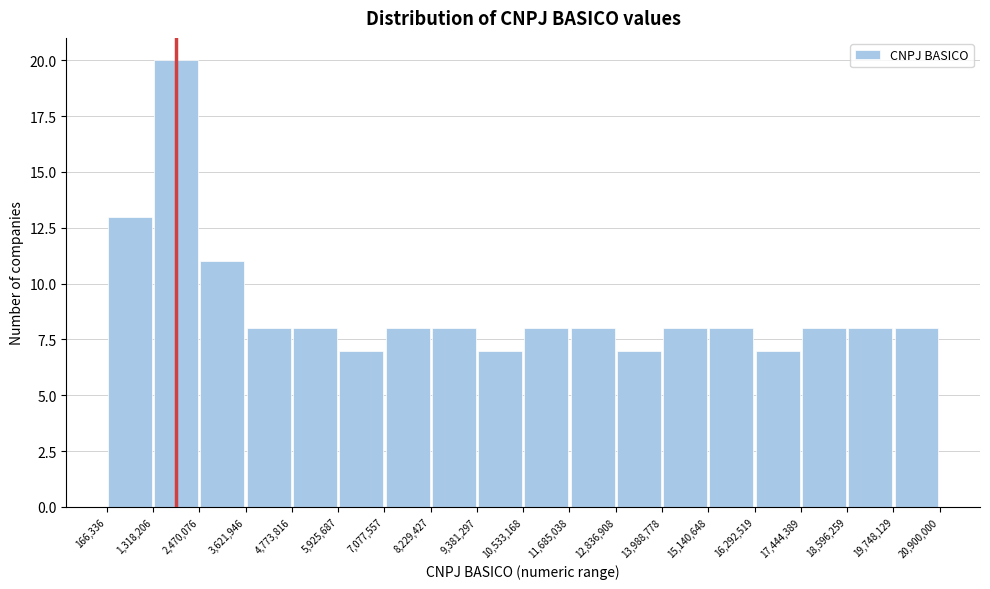

What is the height of the bar covering 5,925,687 to 7,077,557 on the x-axis? The values are not printed on the chart, so give them approximately, as read against the axis.

7